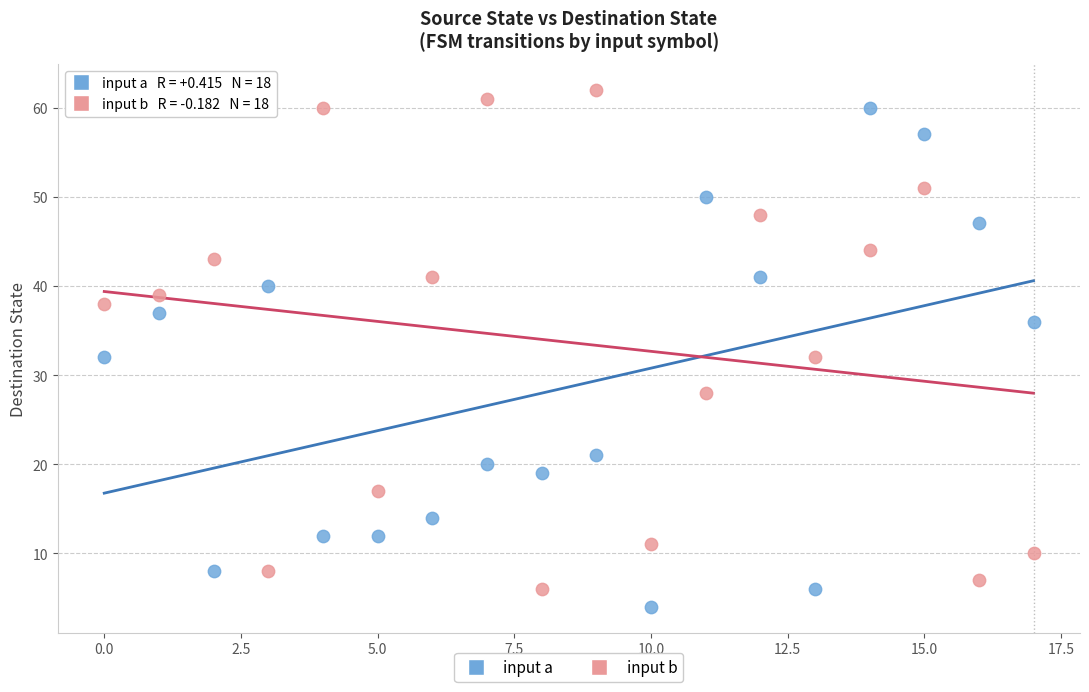

Across all data points, what is the range of Y values (max minus min)?

58